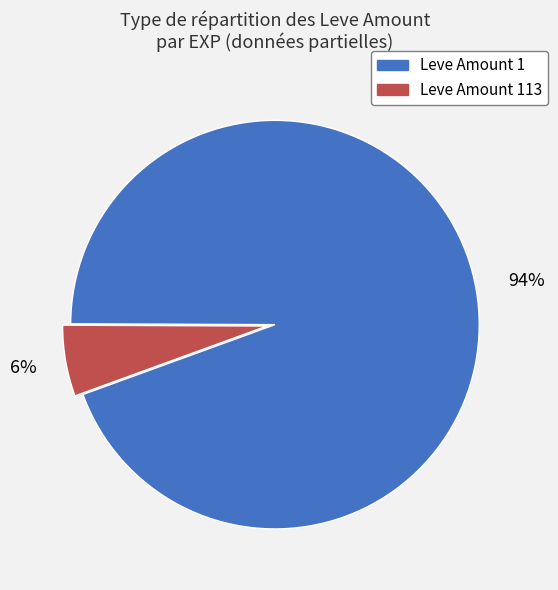

Does any single category account for the majority?

Yes